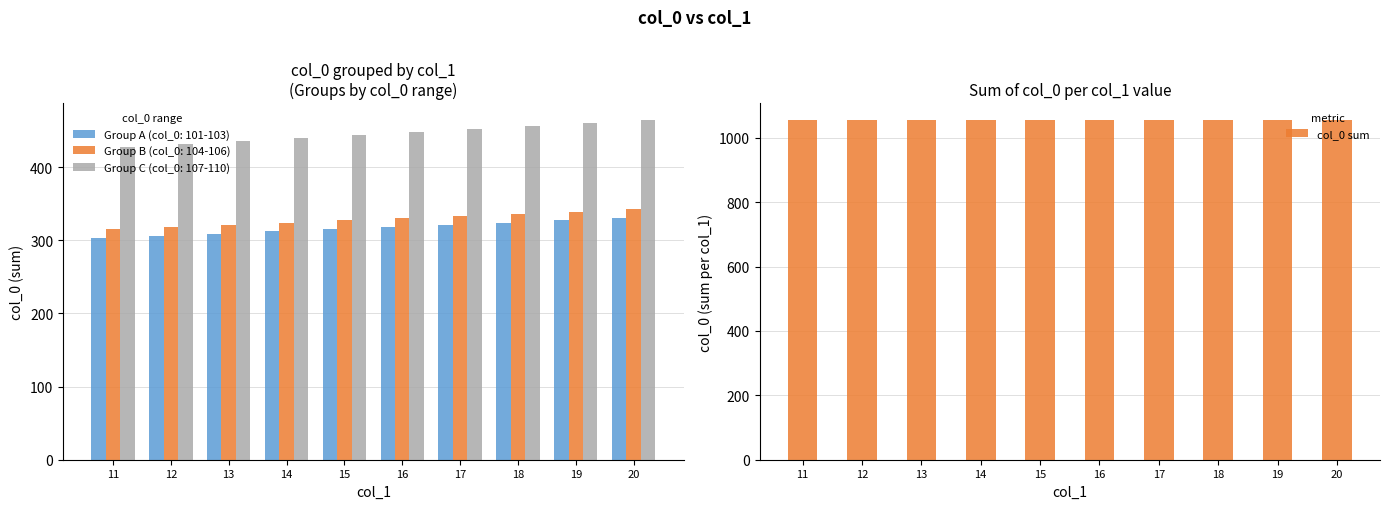

Rank the categories by value from highest to lowest.

20, 19, 18, 17, 16, 15, 14, 13, 12, 11